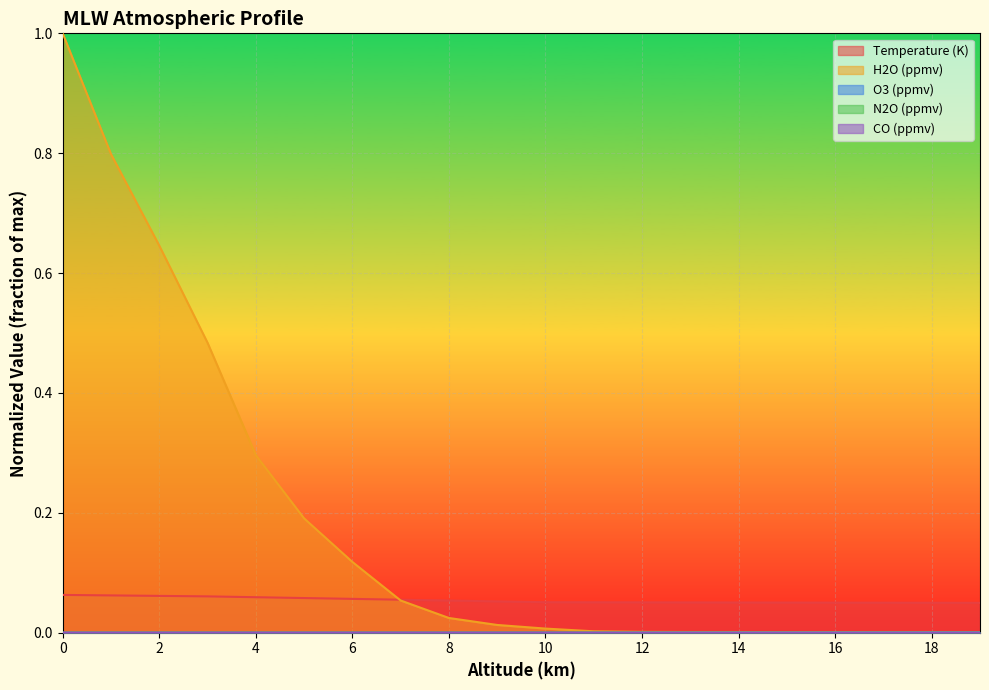

Between 17 and 18, which is larger?

17